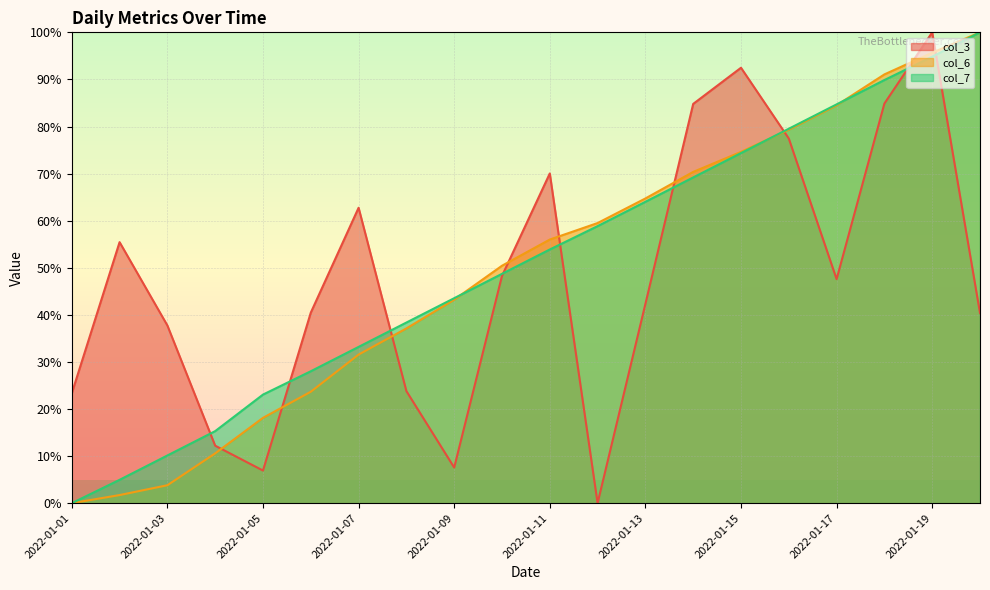

What is the highest value of the col_3 series?

100.0